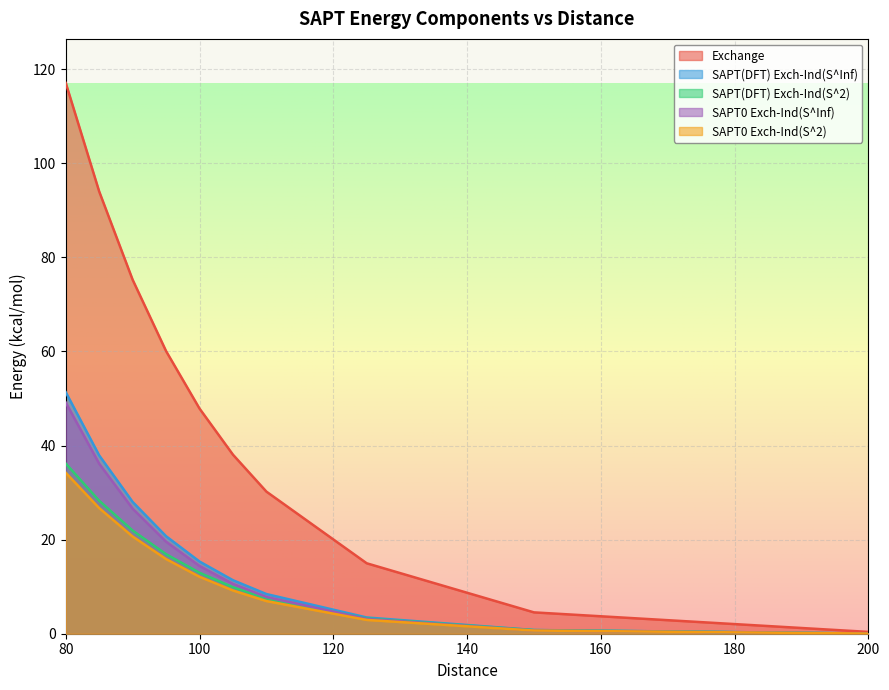

What is the total value across all series at 95?

133.1